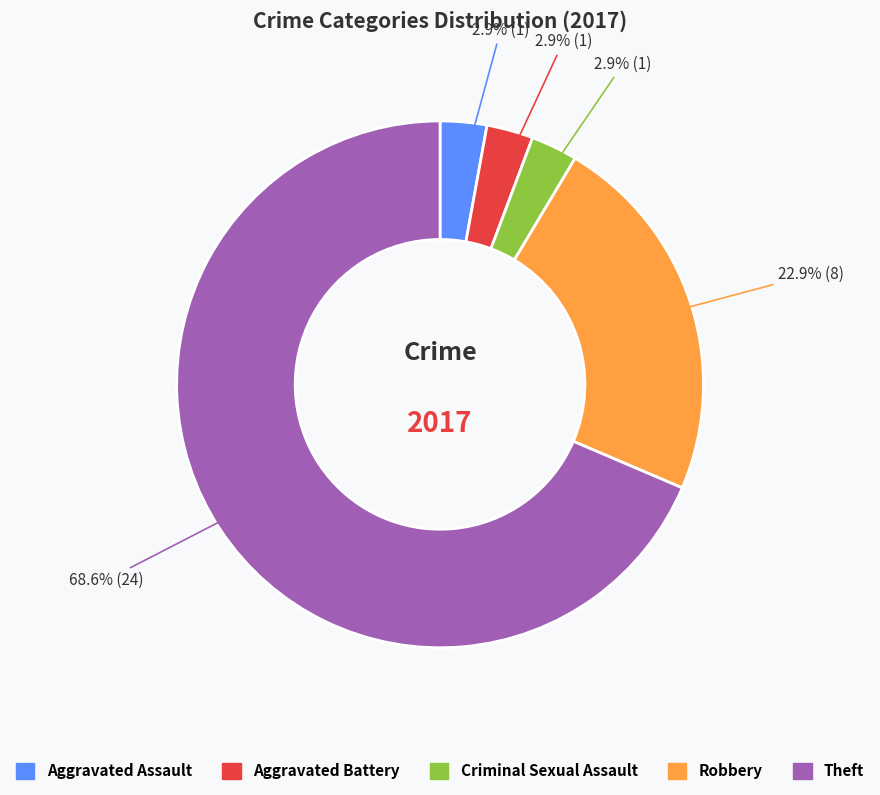

Is it true that Criminal Sexual Assault is 3% of the pie?

True